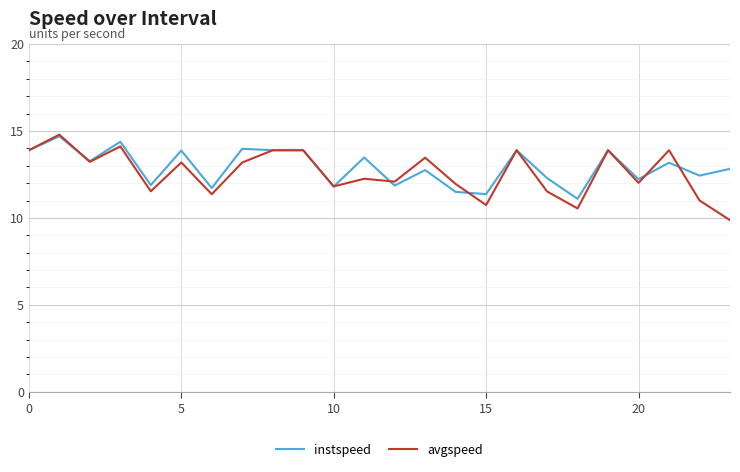

Rank the series by their average value, from highest to lowest.

instspeed, avgspeed